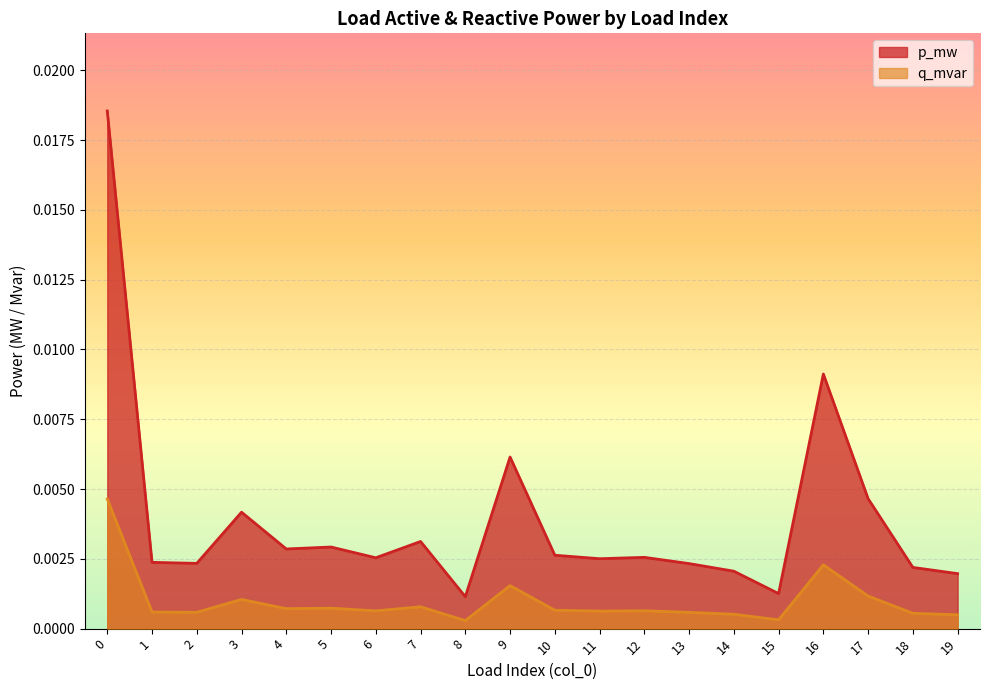

List the series in order of their overall mean, highest first.

p_mw, q_mvar